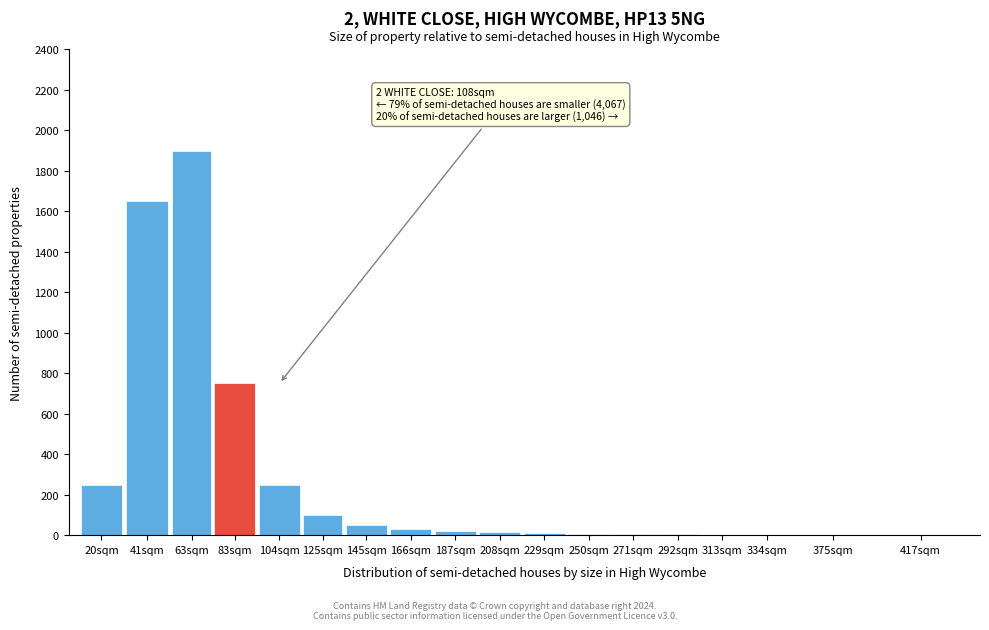

Where is the data nearest to the value 950?

83sqm